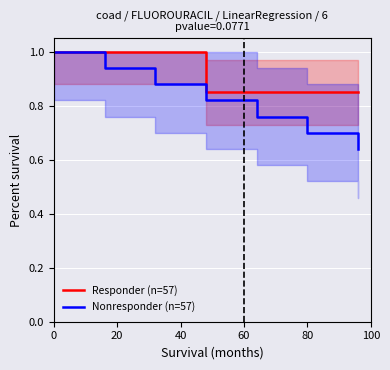

Rank the series by their maximum value, from lowest to highest.

Responder (n=57), Nonresponder (n=57)